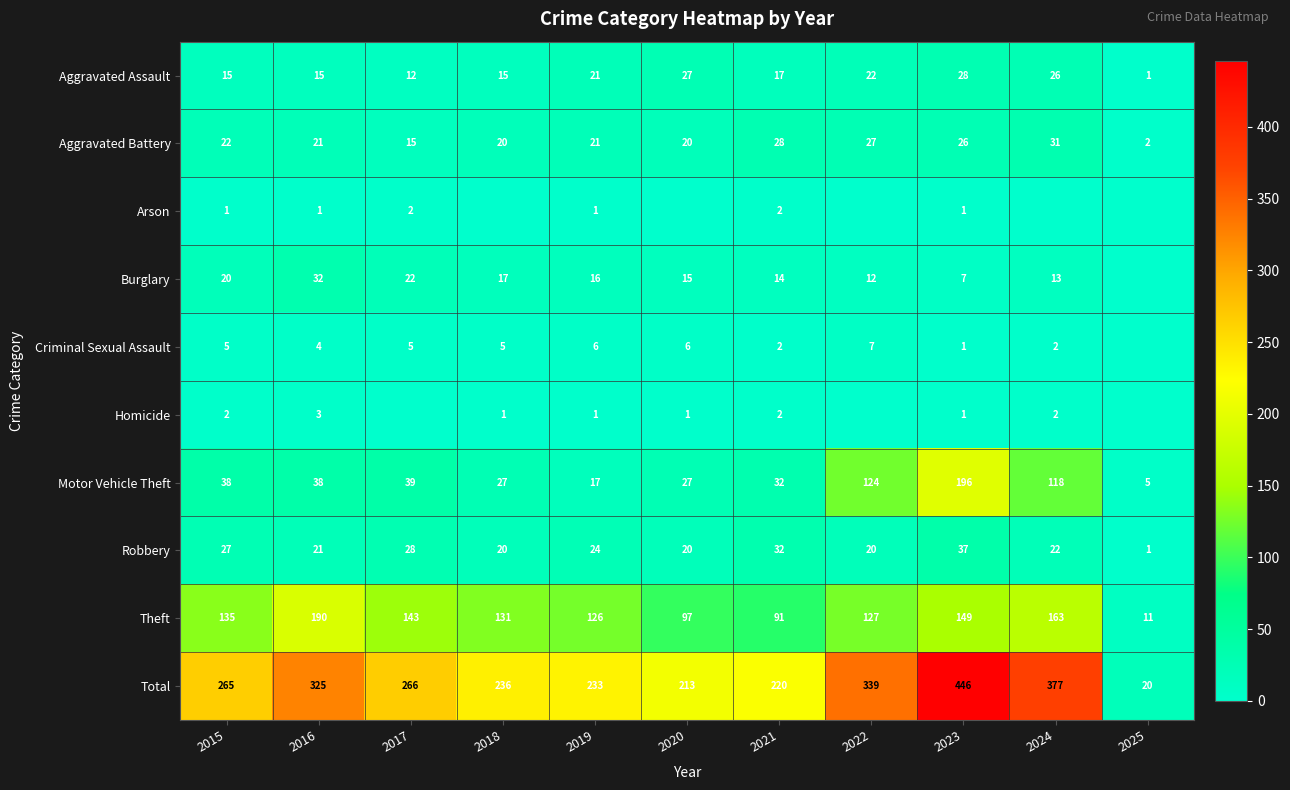

Is the value of Homicide at 2016 greater than the value of Total at 2023?

No